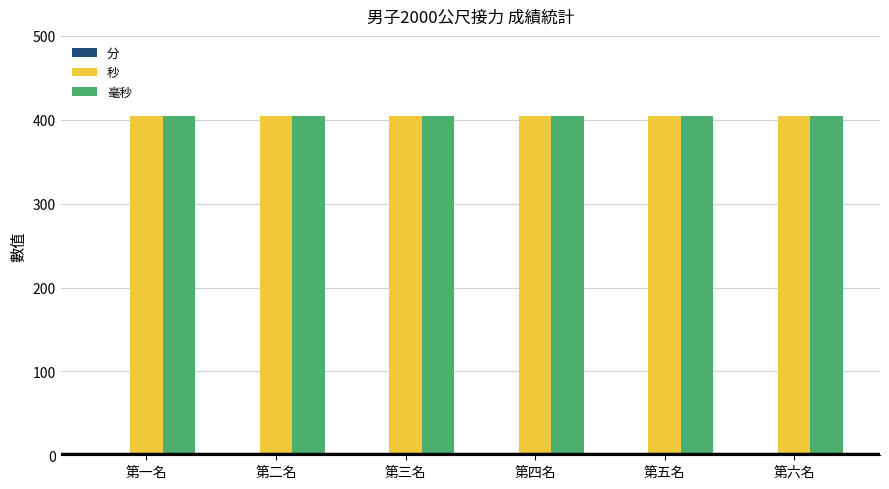

What is the value of the 秒 bar at the 6th from the left?

404